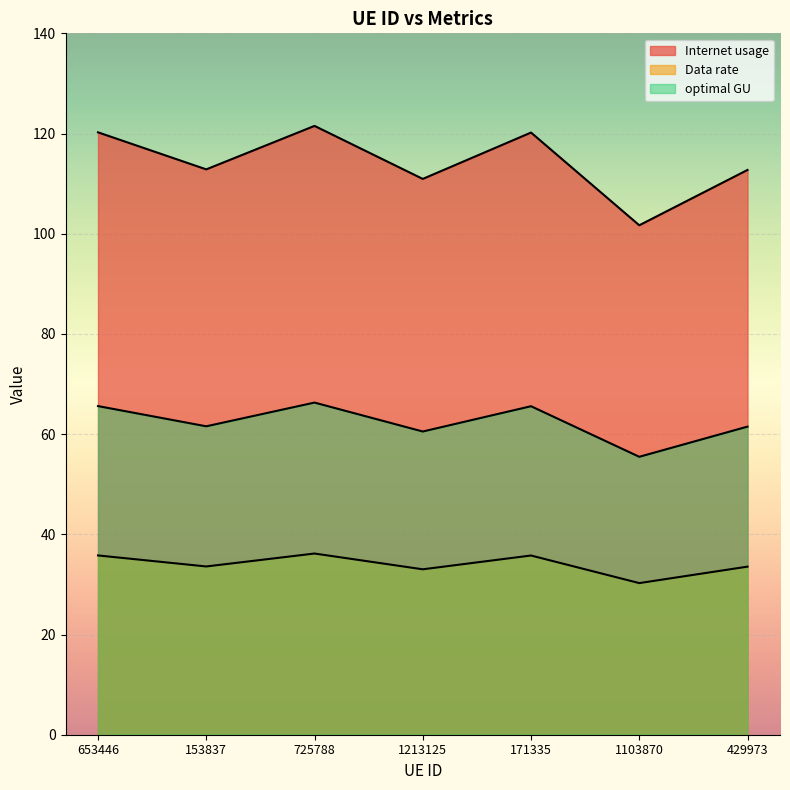

Which series changed the most between 653446 and 725788?

Internet usage